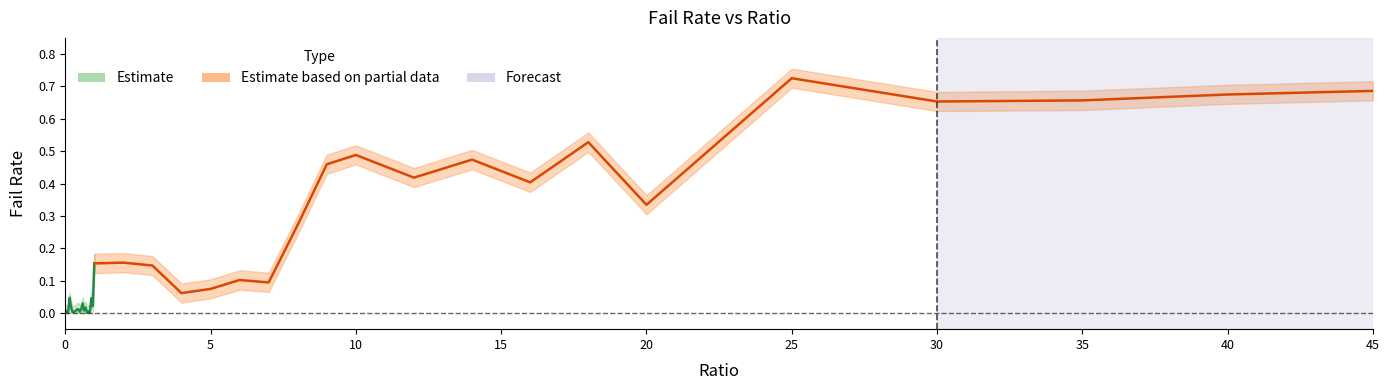

At which category is the sum across all series the highest?

25